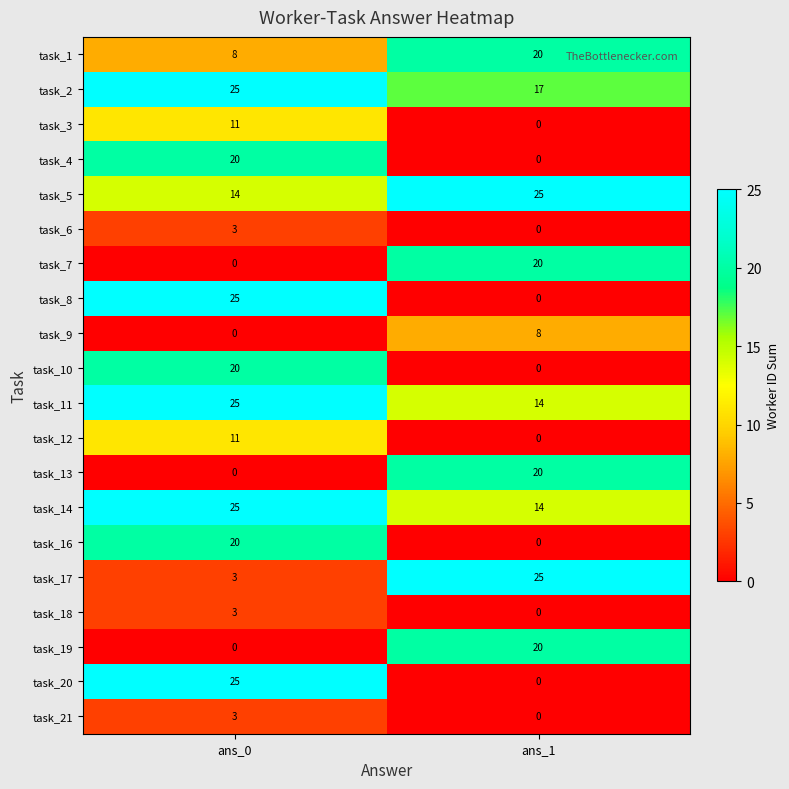

What is the difference between the highest and lowest values at ans_0?

25